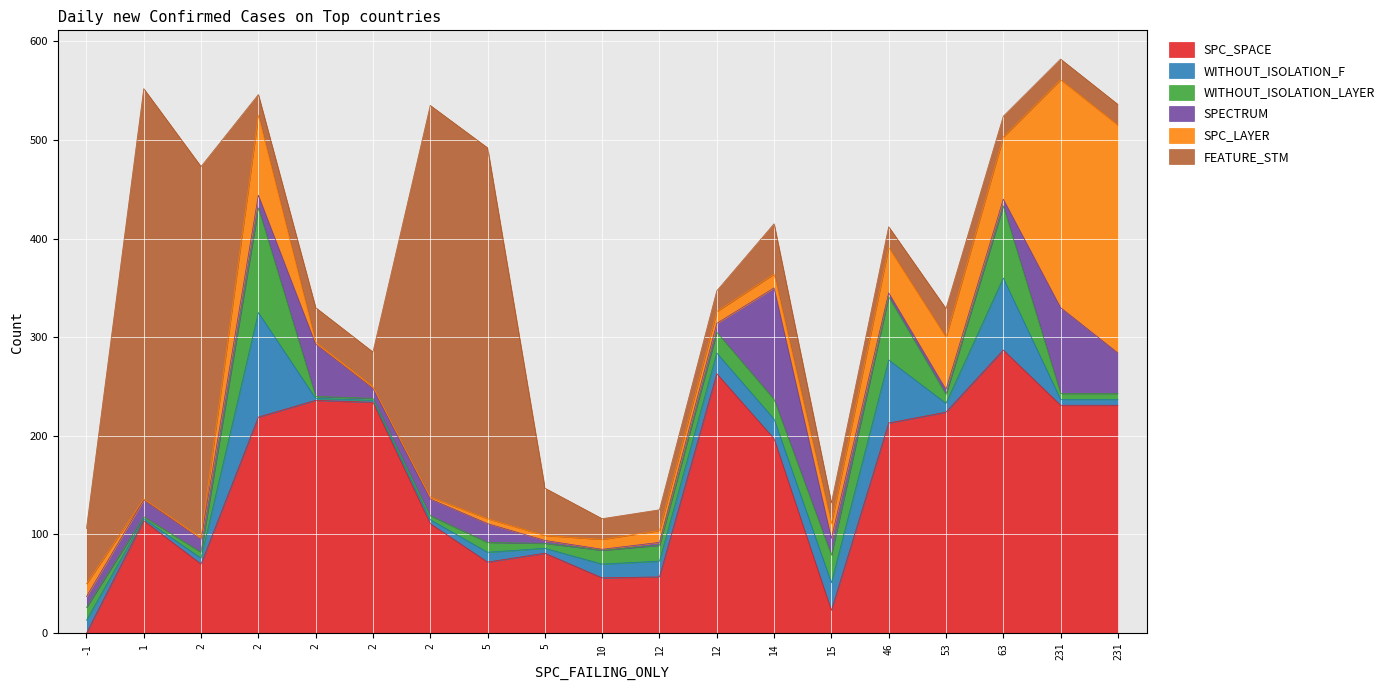

What is the maximum value shown in the chart?

416